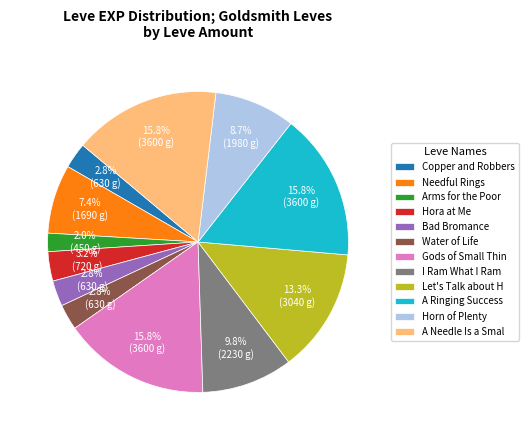

What is the smallest slice in the pie chart?

Arms for the Poor